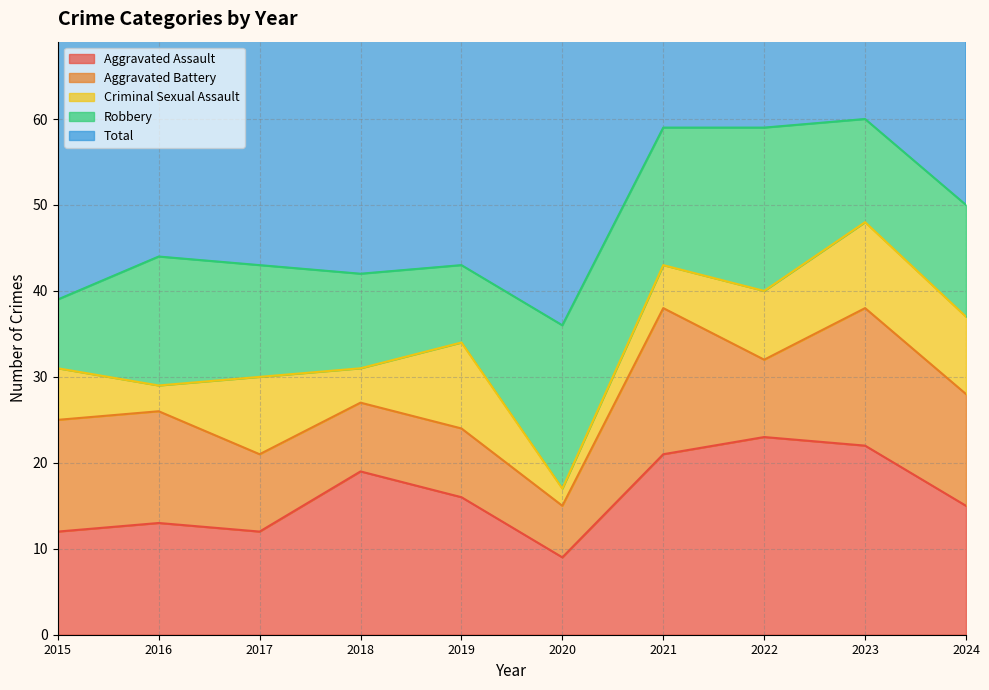

True or false: Criminal Sexual Assault and Total intersect in this chart.

False